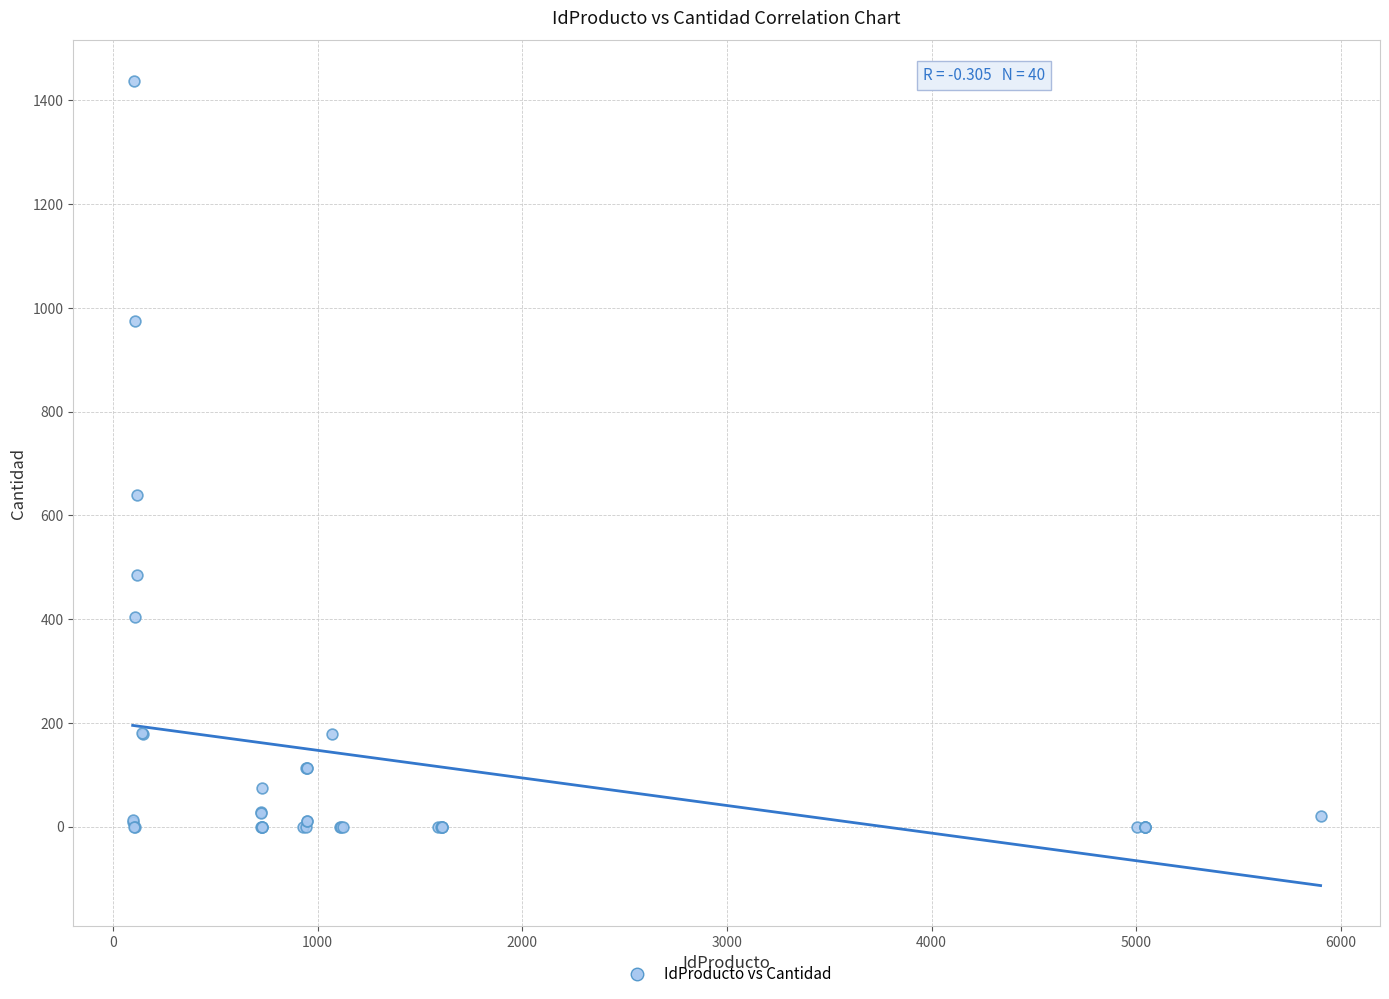

What Y value in the scatter plot is closest to 719?

639.0